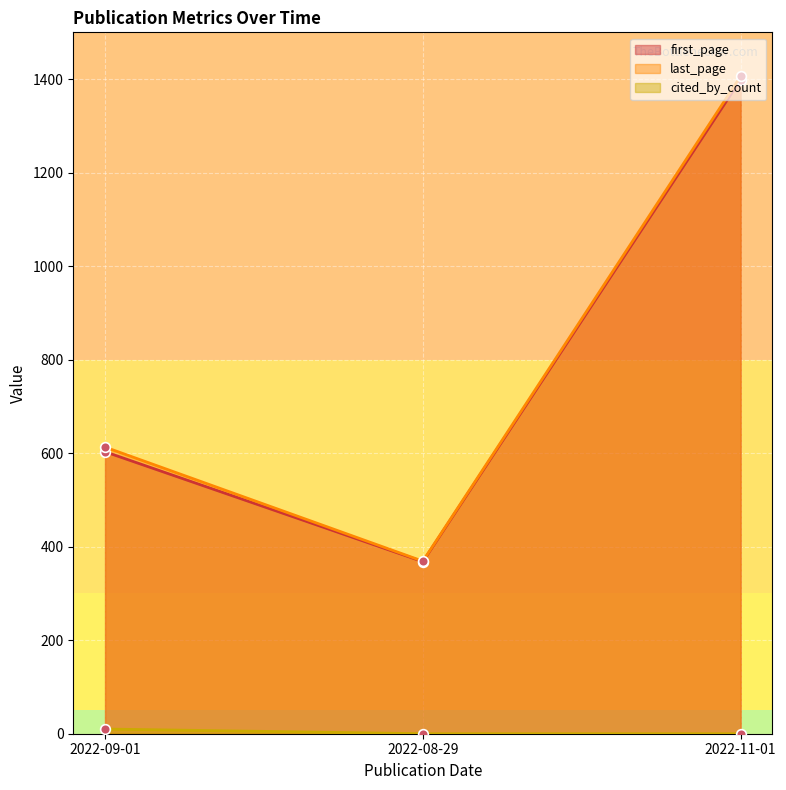

Reading left to right, list all the values displayed in this chart.

first_page: 603	368	1399
last_page: 613	369	1406
cited_by_count: 10	0	0